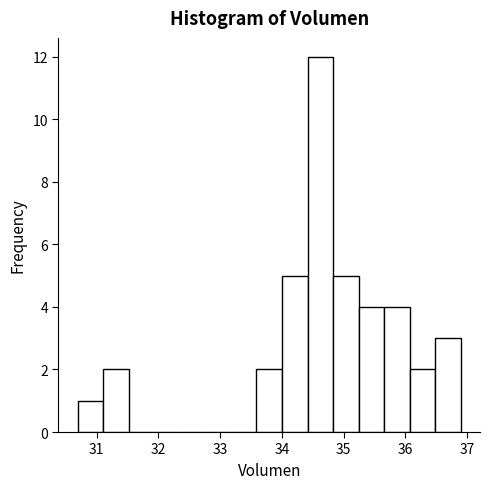

Which range on the x-axis has the tallest bar?

34.4 to 34.8